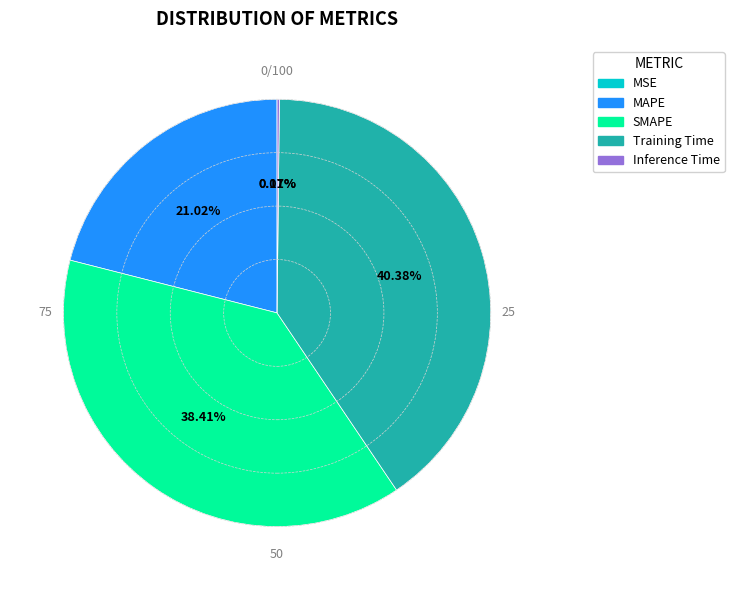

Does any single category account for the majority?

No